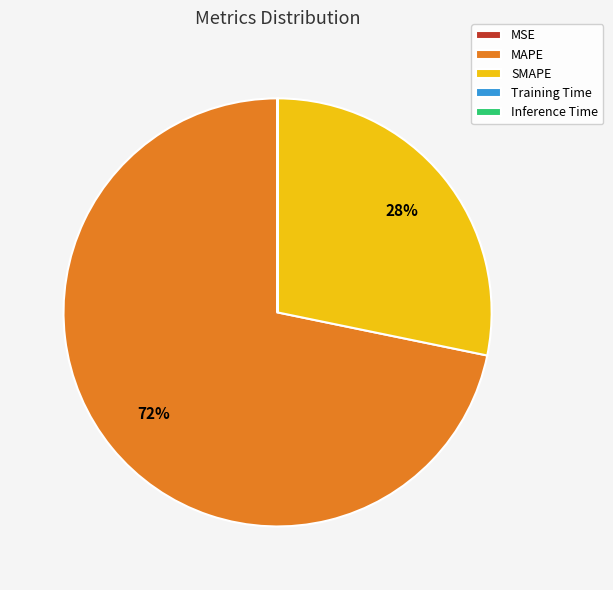

To the nearest percent, what is the difference between the largest and smallest slice percentages?

72%